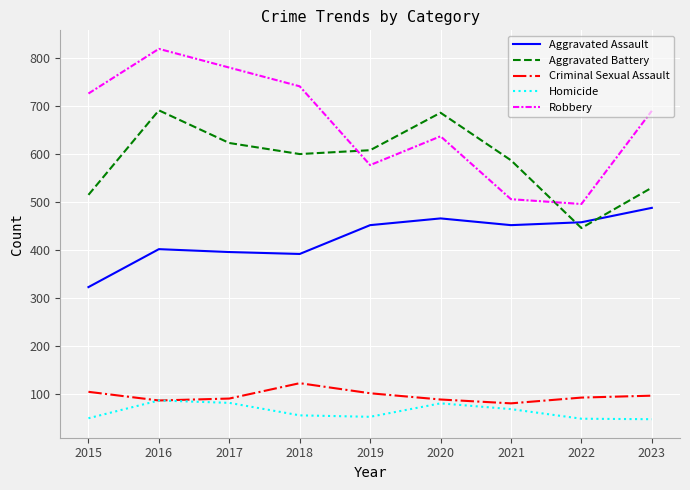

How many series are shown in this chart?

5